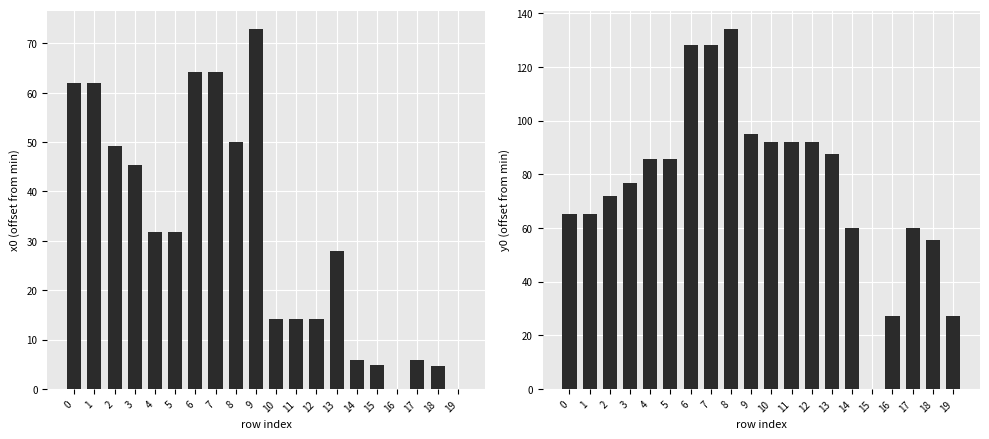

How many values in y0 are above zero?

19